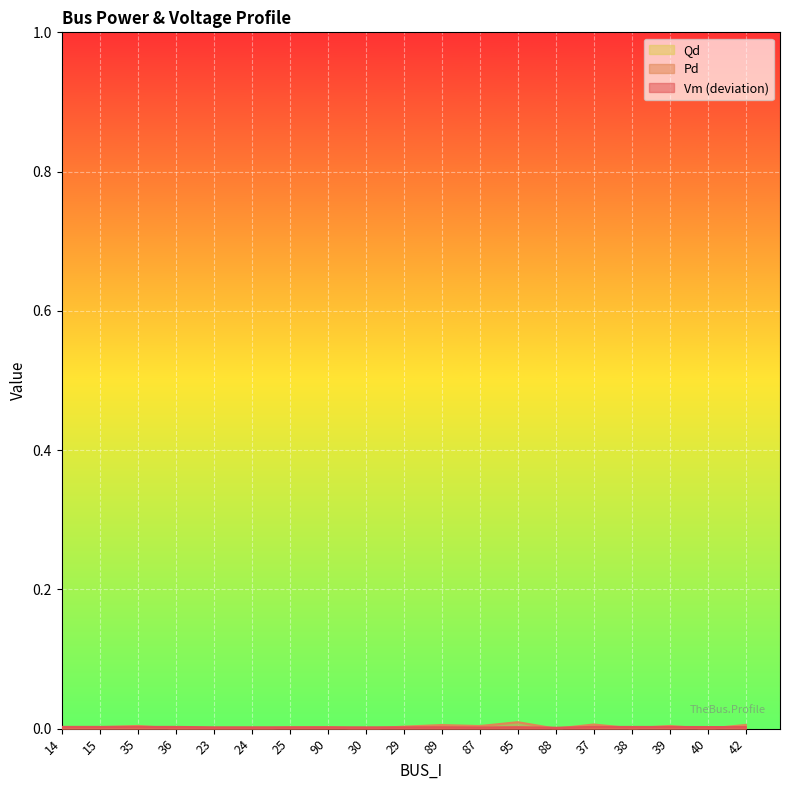

True or false: Pd and Qd cross at least once.

False